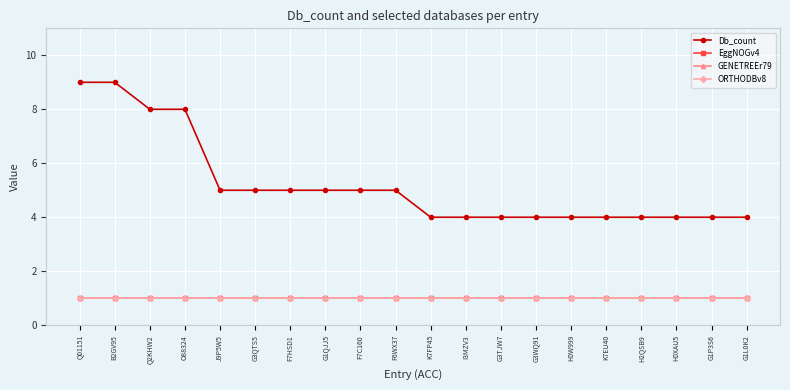

Is the value of ORTHODBv8 at B2GV95 greater than the value of Db_count at J9P5W5?

No